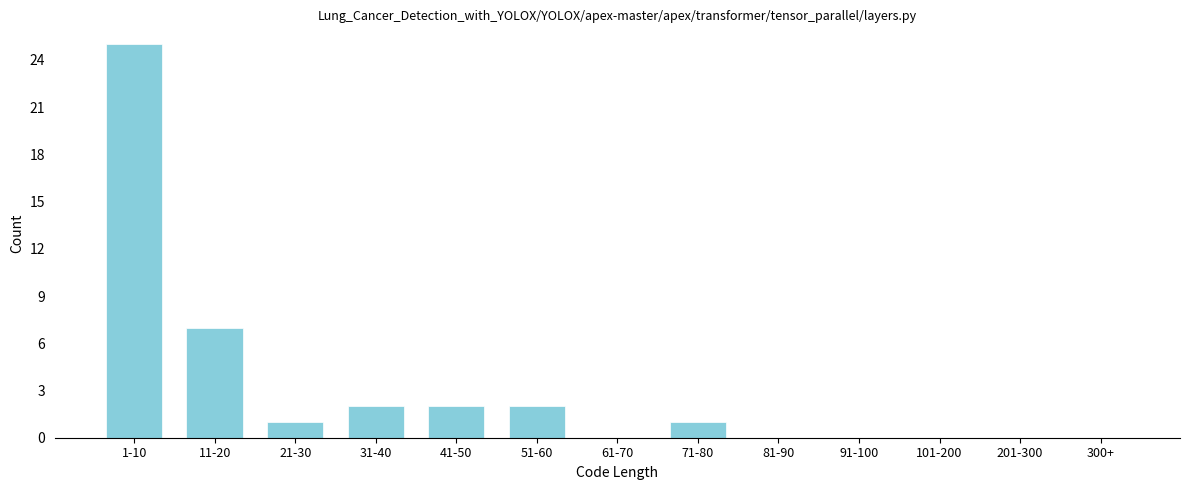

Reading left to right, list all the values displayed in this chart.

1-10=25	11-20=7	21-30=1	31-40=2	41-50=2	51-60=2	61-70=0	71-80=1	81-90=0	91-100=0	101-200=0	201-300=0	300+=0